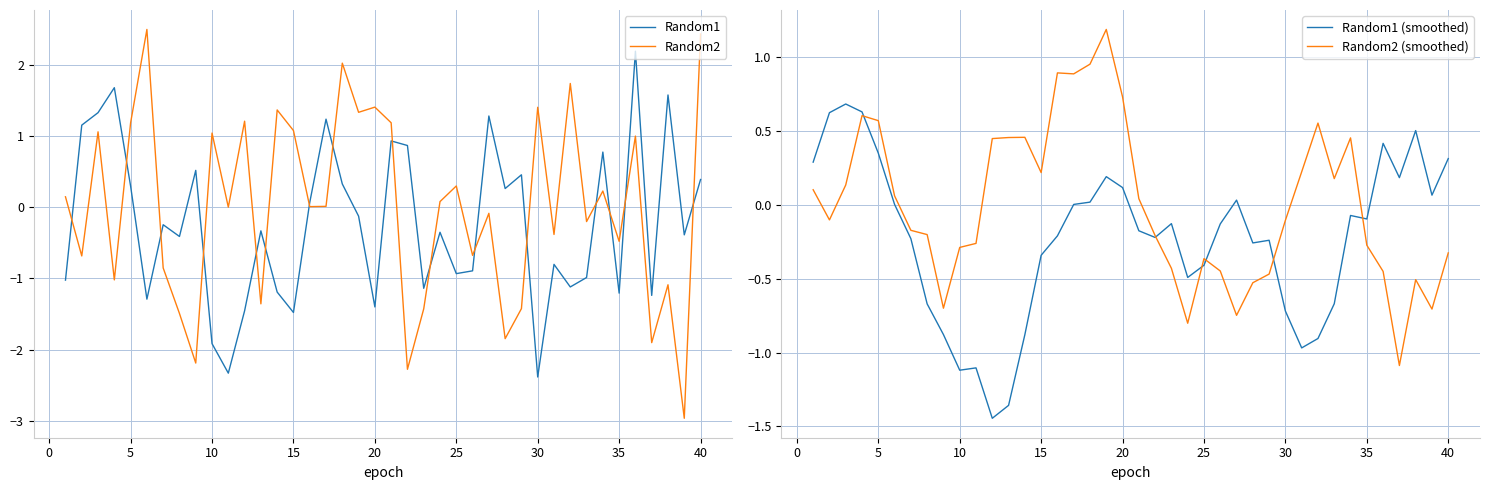

True or false: Random1 has a value of -2.4 at 20.

False